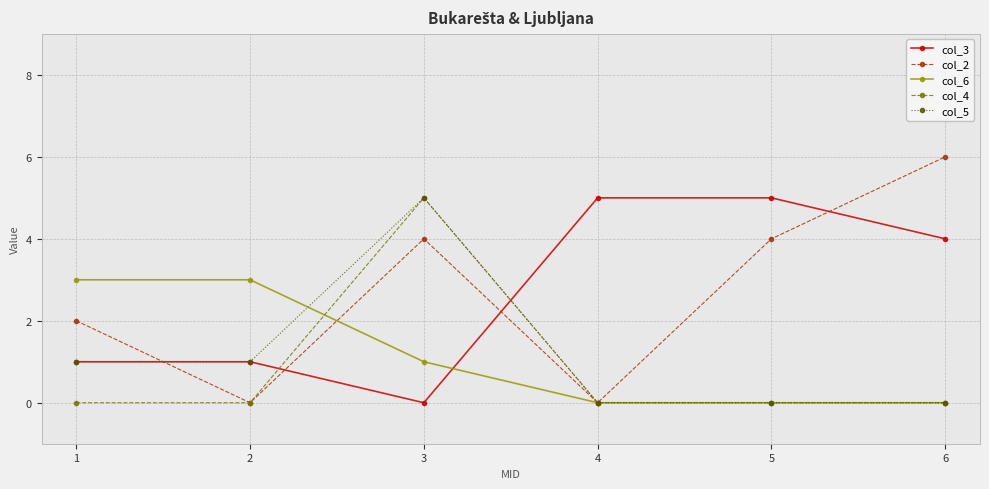

Reading left to right, extract all data points from this chart.

col_3: 1	1	0	5	5	4
col_2: 2	0	4	0	4	6
col_6: 3	3	1	0	0	0
col_4: 0	0	5	0	0	0
col_5: 1	1	5	0	0	0